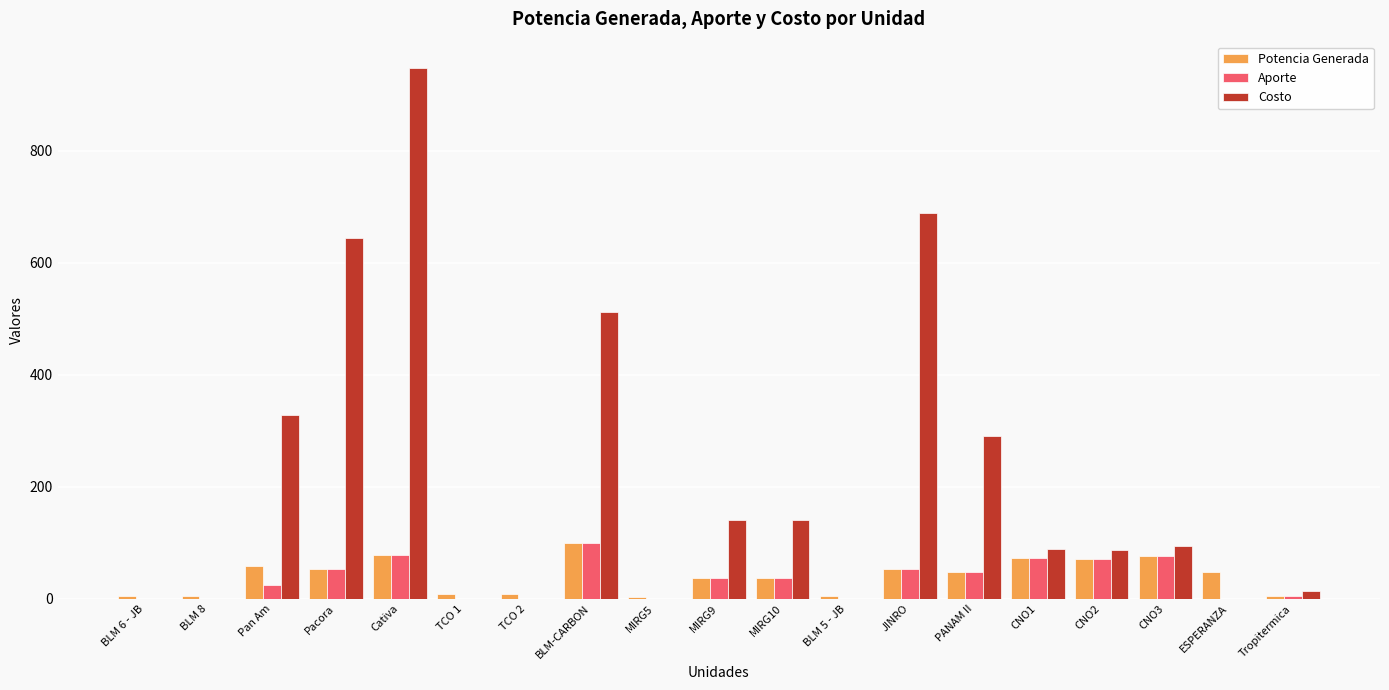

Does the chart contain stacked bars?

No